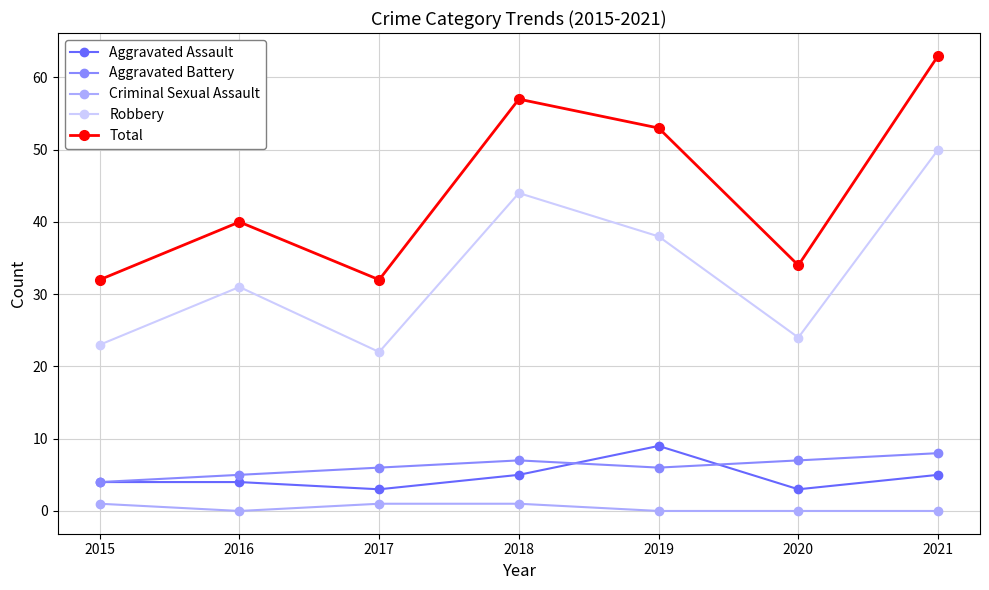

What is the value of the Total point at the 5th from the left?

53